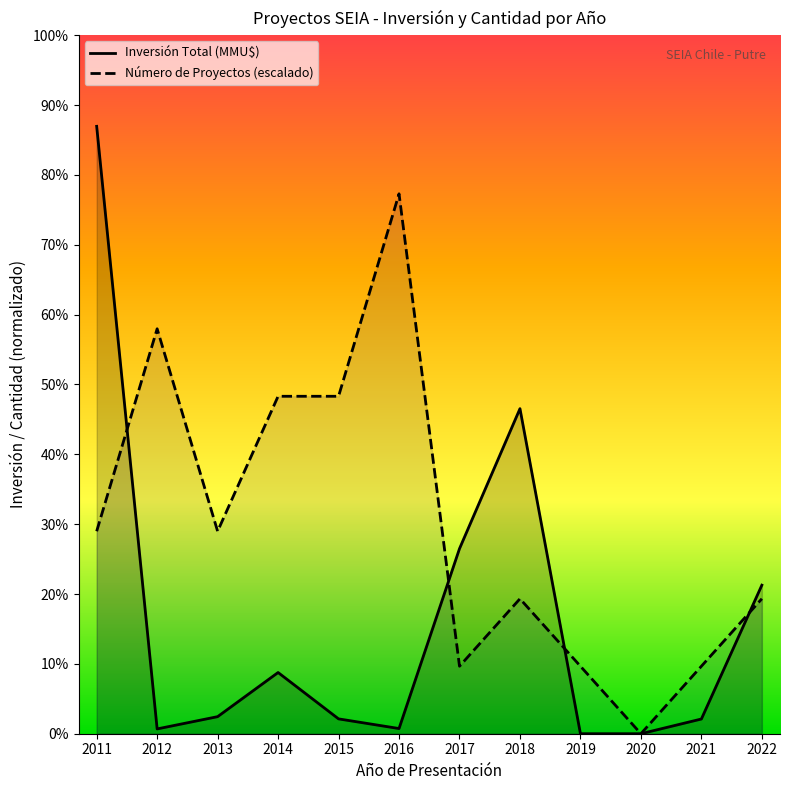

Reading left to right, extract all data points from this chart.

Inversión Total (MMU$): 206424	1630	5800	20800	5045	1761	62890	110470	0	0	5000	50484
Número de Proyectos (escalado): 68808	137616	68808	114680	114680	183488	22936	45872	22936	0	22936	45872